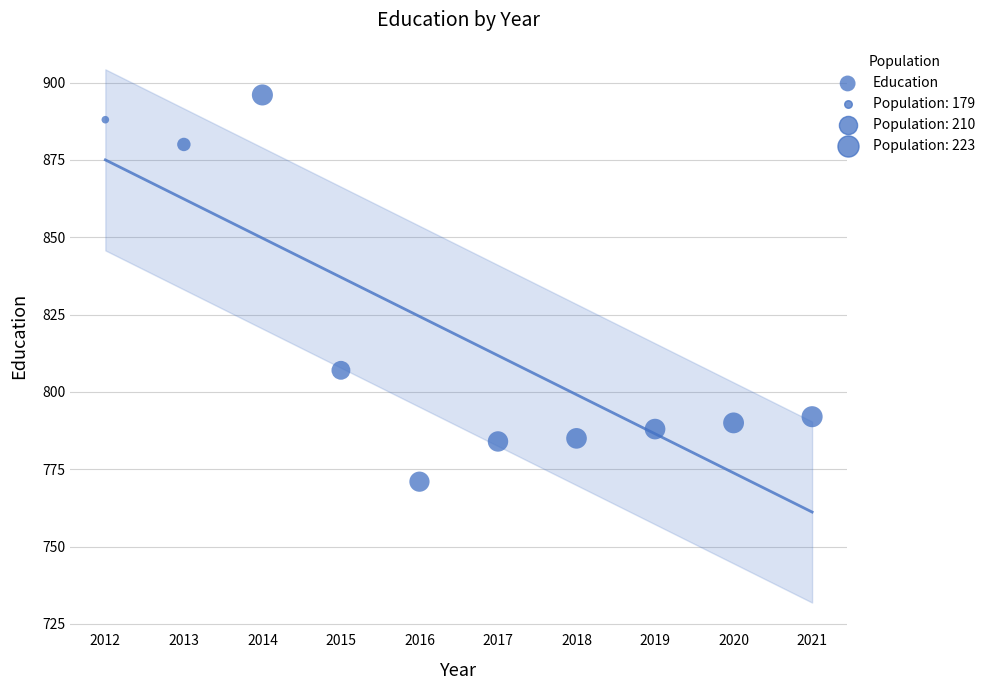

What Y value in the scatter plot is closest to 833?

807